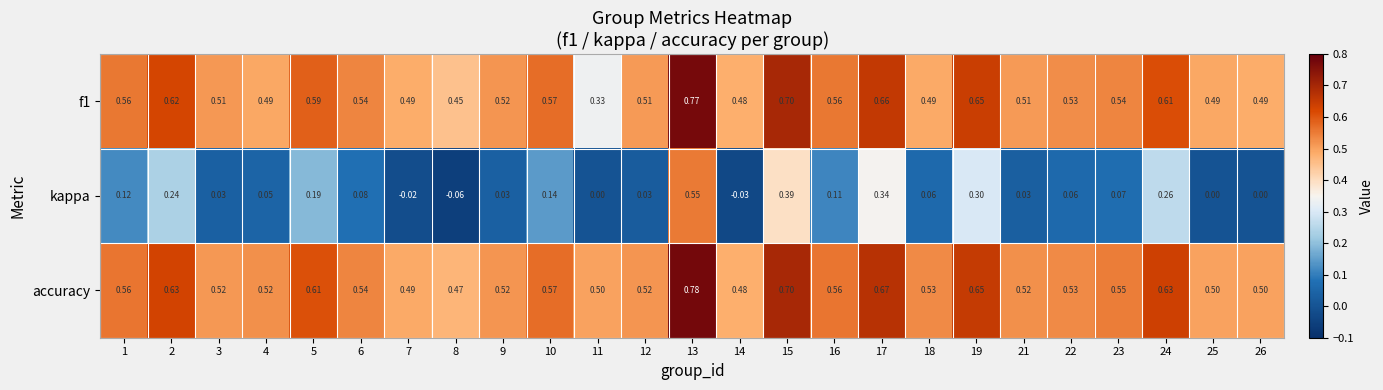

Which series has the widest spread of values?

kappa